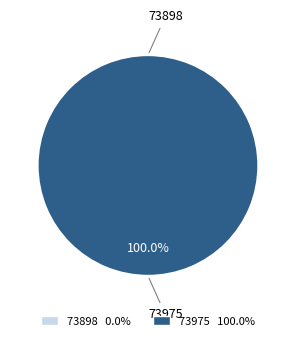

What is the majority slice?

73975